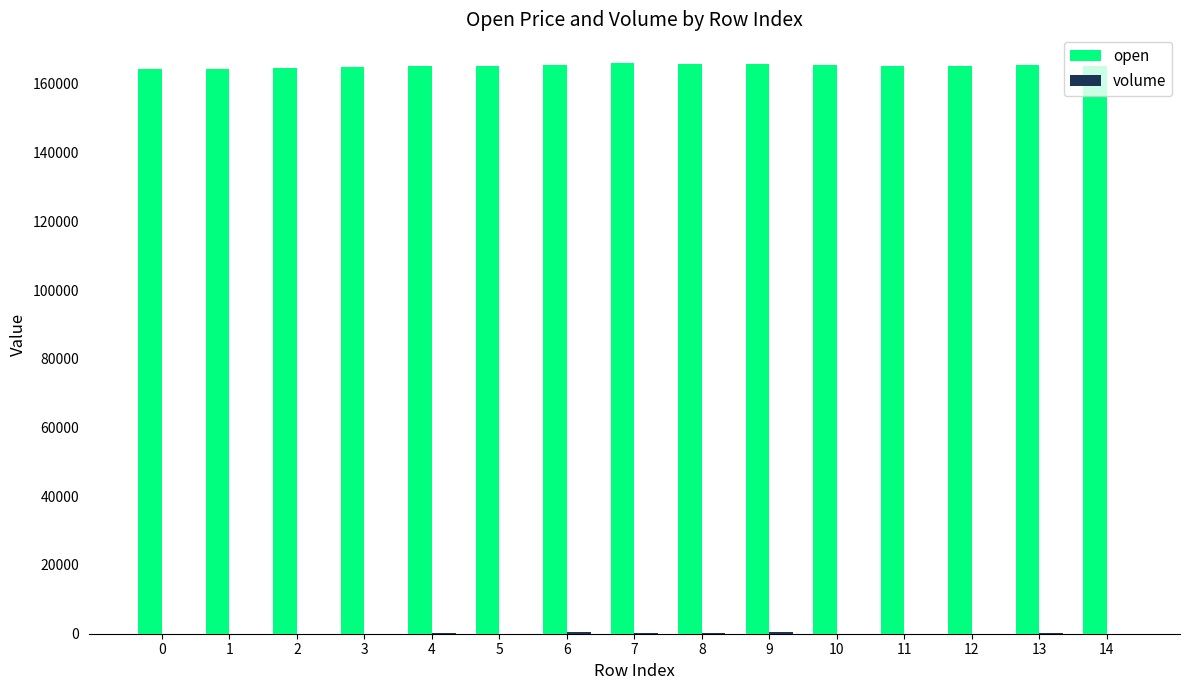

What is the maximum value for open?

166100.0